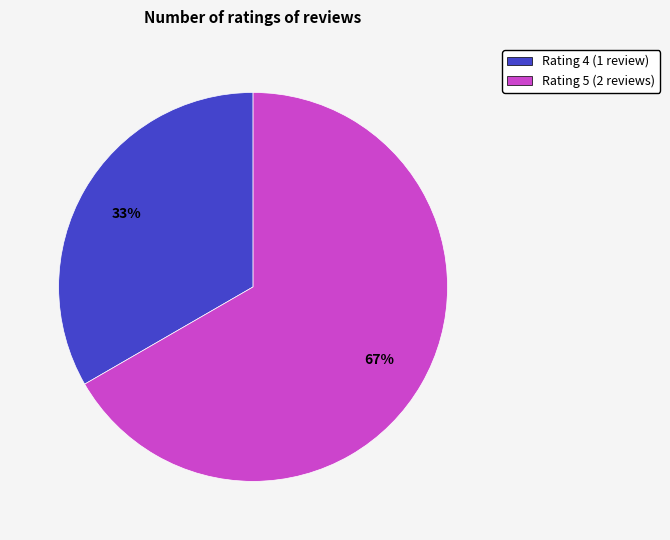

Is there any slice that represents more than half of the pie?

Yes